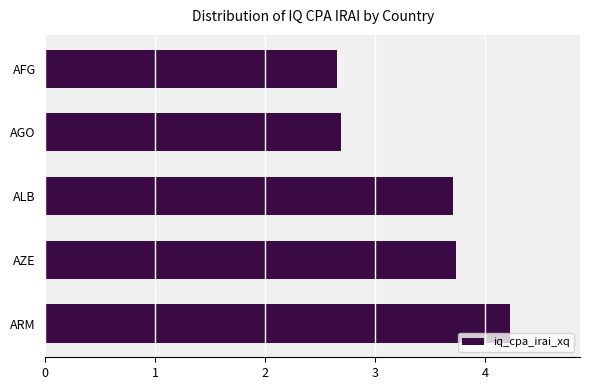

Reading top to bottom, extract all data points from this chart.

AFG=2.7	AGO=2.7	ALB=3.7	AZE=3.7	ARM=4.2